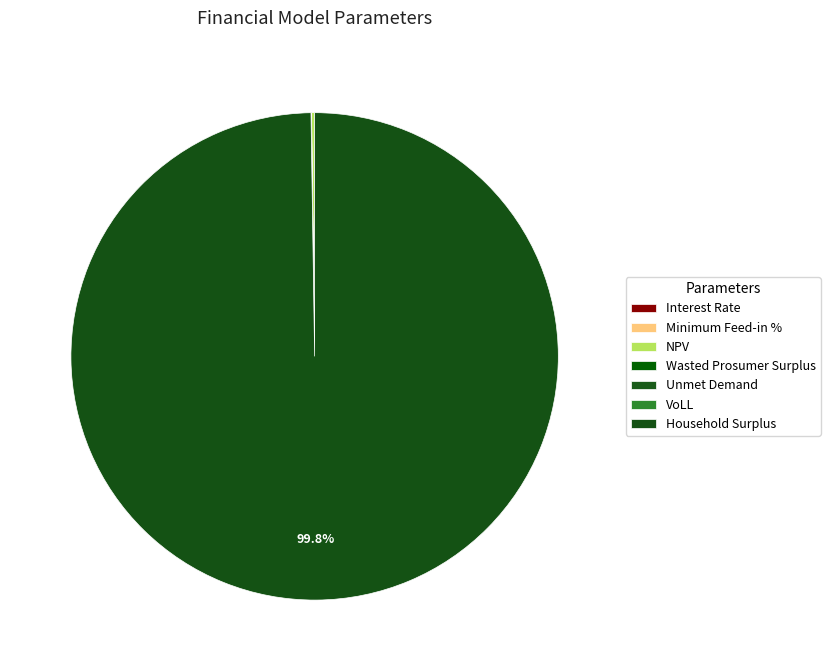

What portion of the pie excludes Wasted Prosumer Surplus?

100.0%